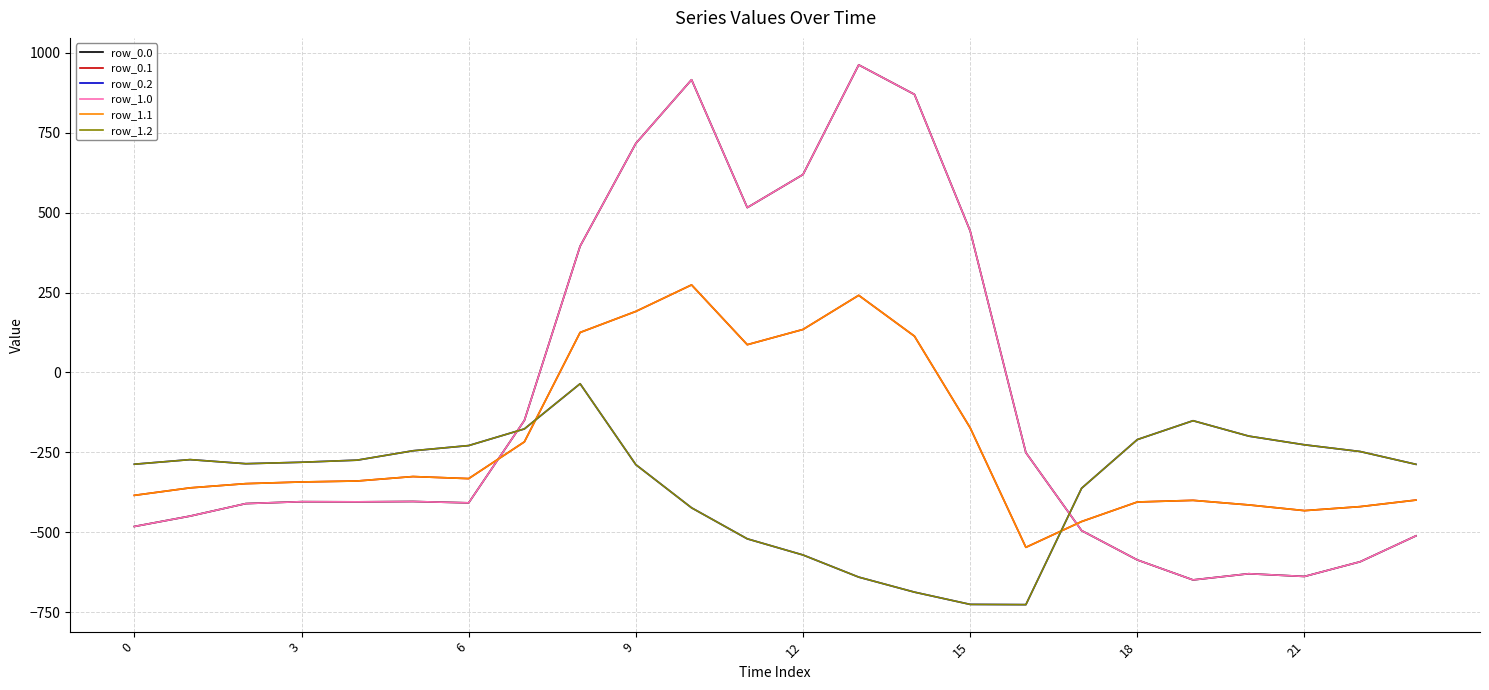

Is this an area chart (filled region under the line)?

No